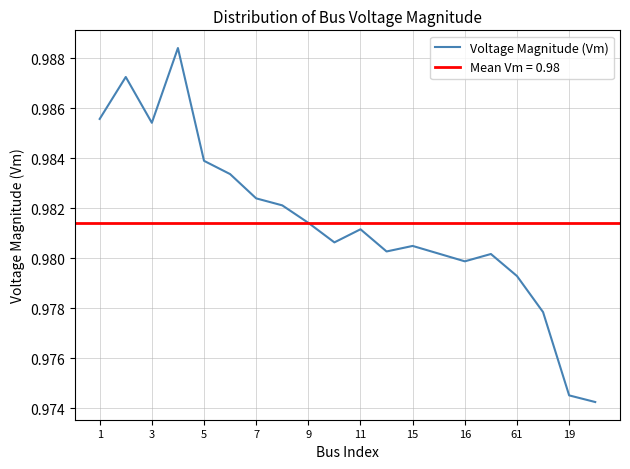

The value of Voltage Magnitude (Vm) at 61 is 1.5. True or false?

False